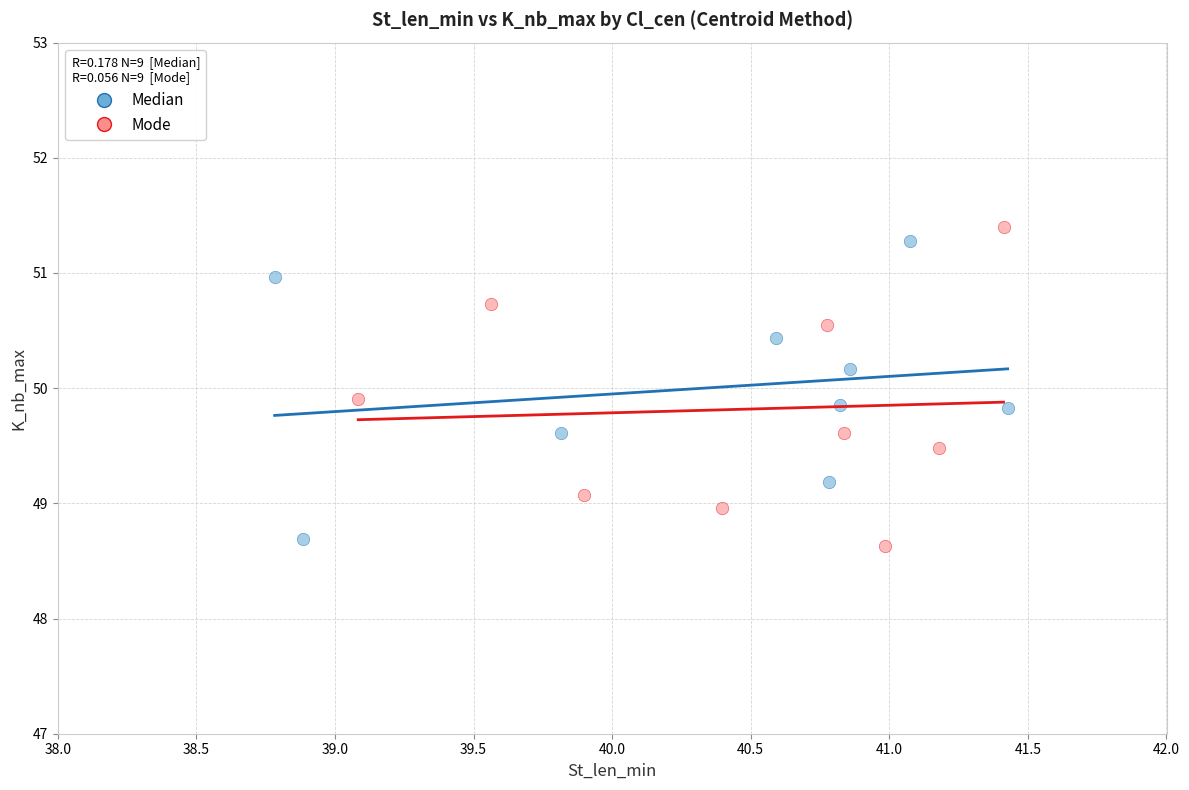

Which series contains the lowest Y value?

Mode